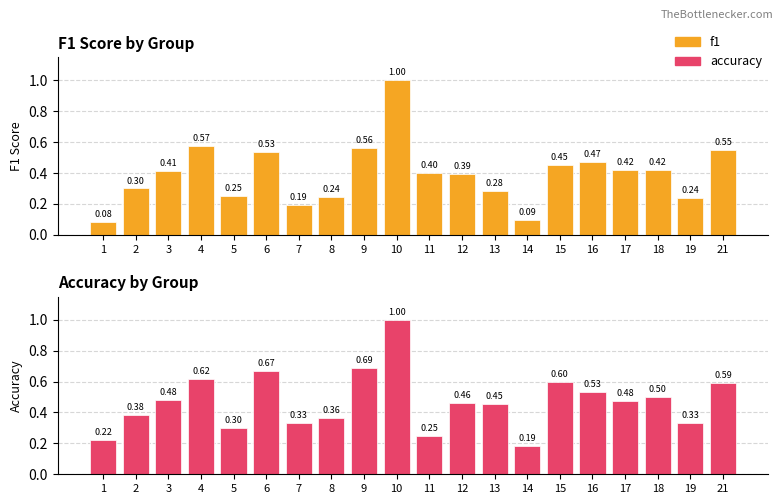

What is the sum of the f1 values at 2 and 6?

0.8